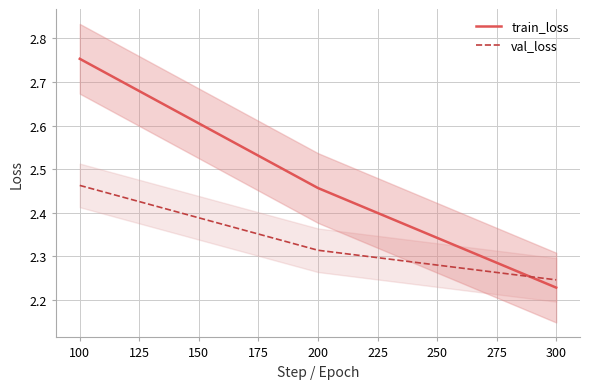

Does the chart display data point markers on the line(s)?

No